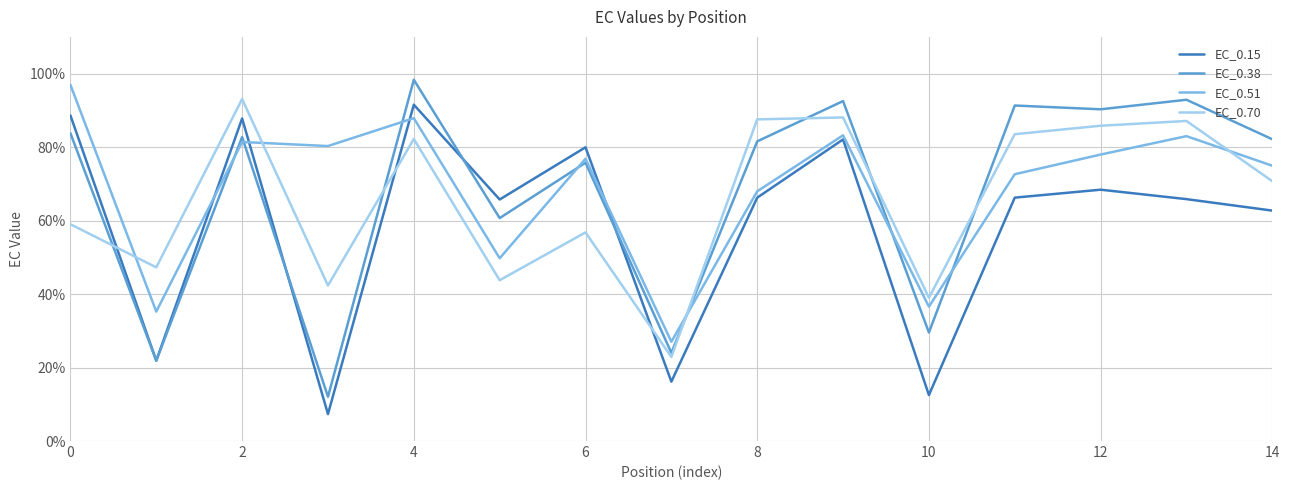

How many intersections are there between EC_0.70 and EC_0.38?

6